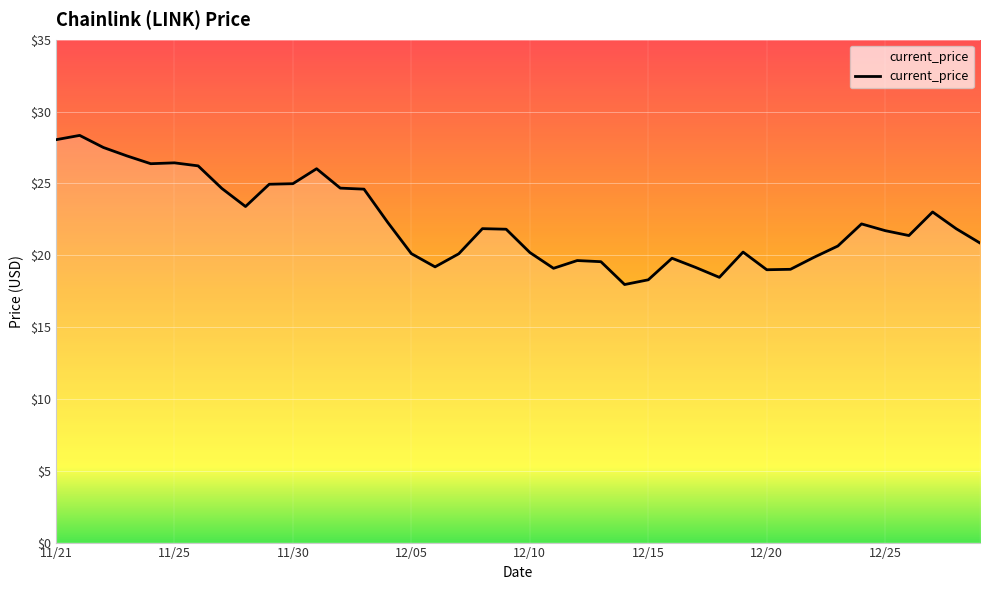

What is the smallest value displayed?

18.0